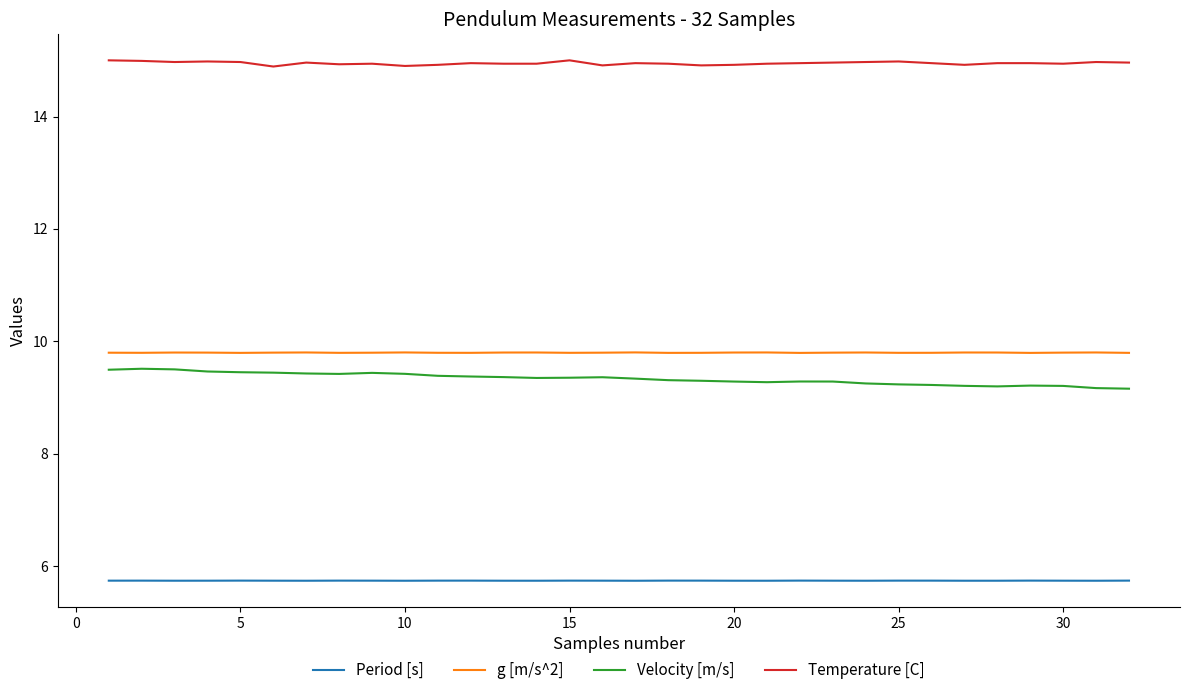

True or false: g [m/s^2] and Temperature [C] cross at least once.

False